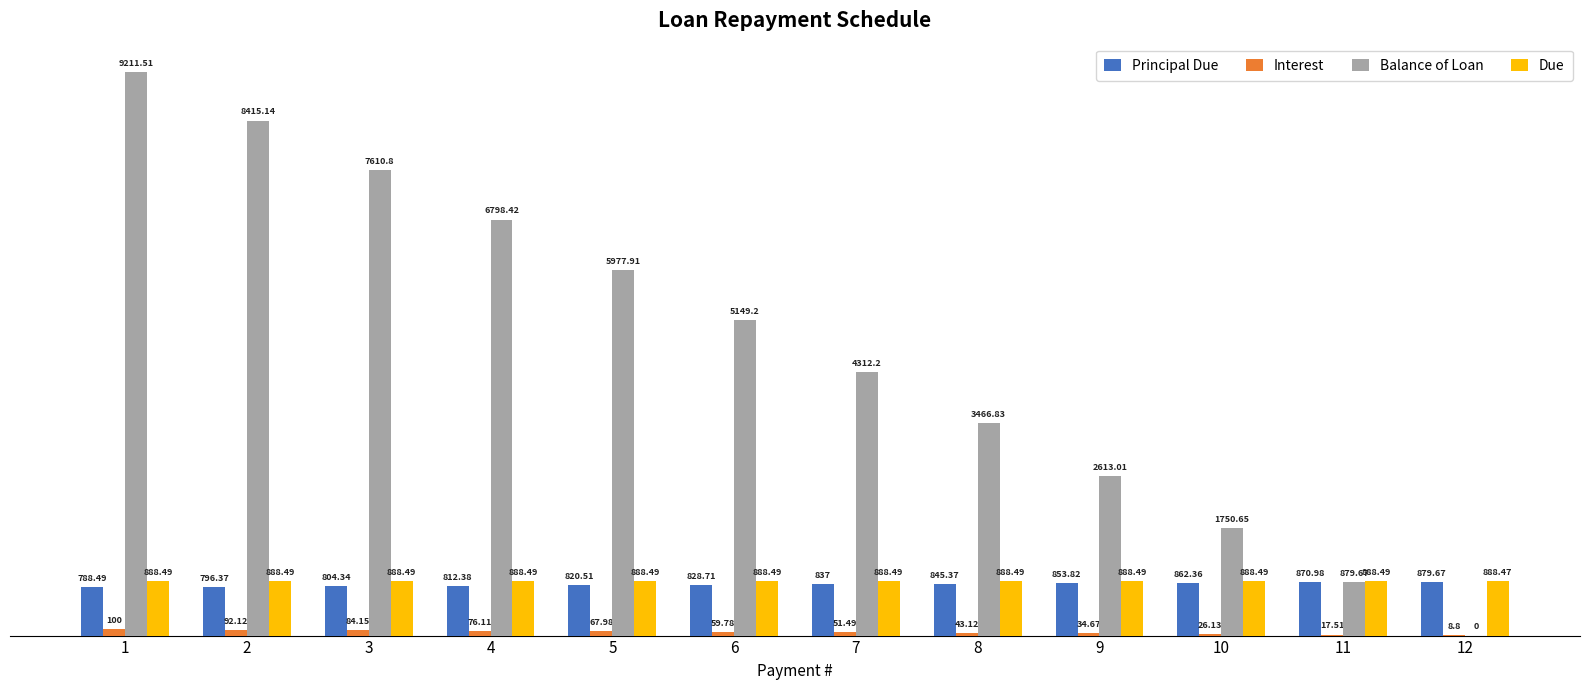

Which series has the largest total across all categories?

Balance of Loan